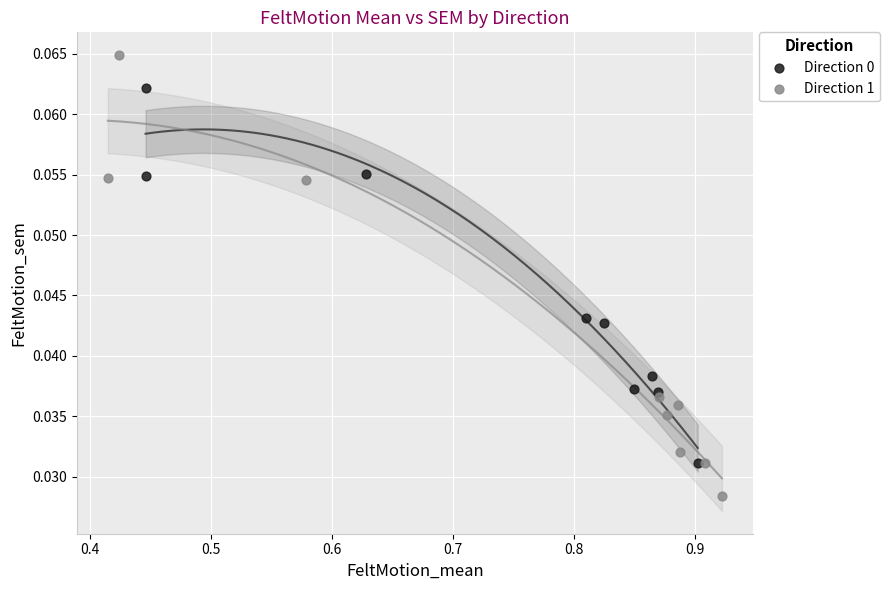

Which series reaches the minimum Y coordinate?

Direction 1